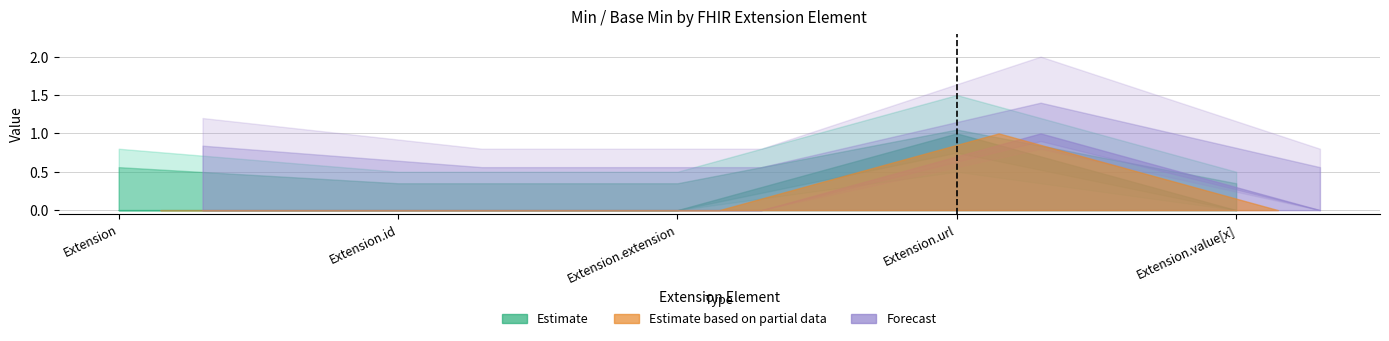

What is the maximum value for Base Min?

1